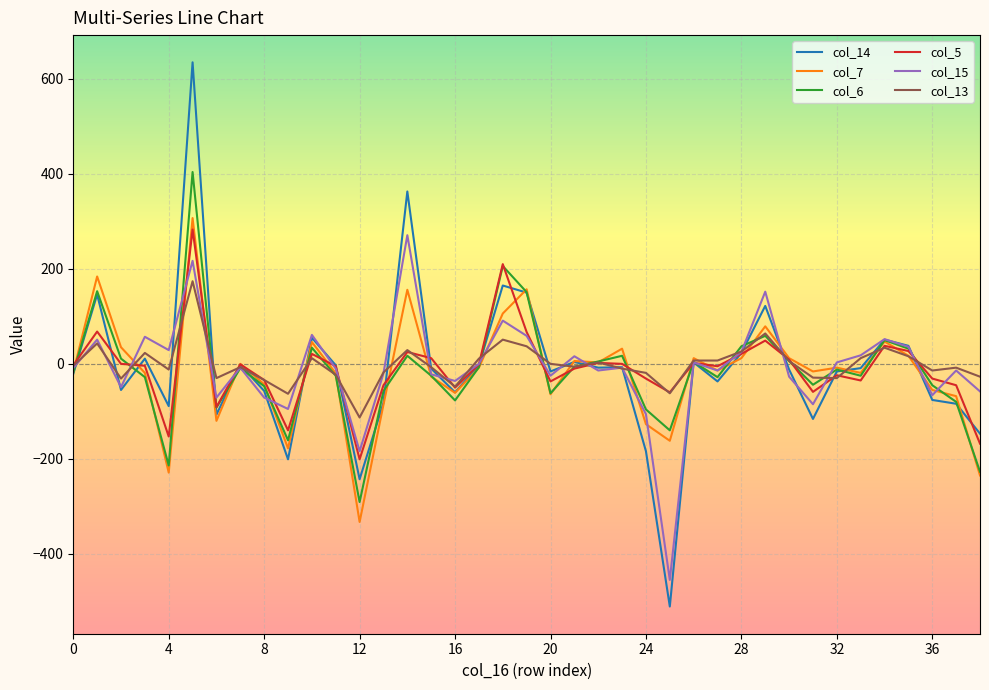

What is the label of the 7th point from the right?

32